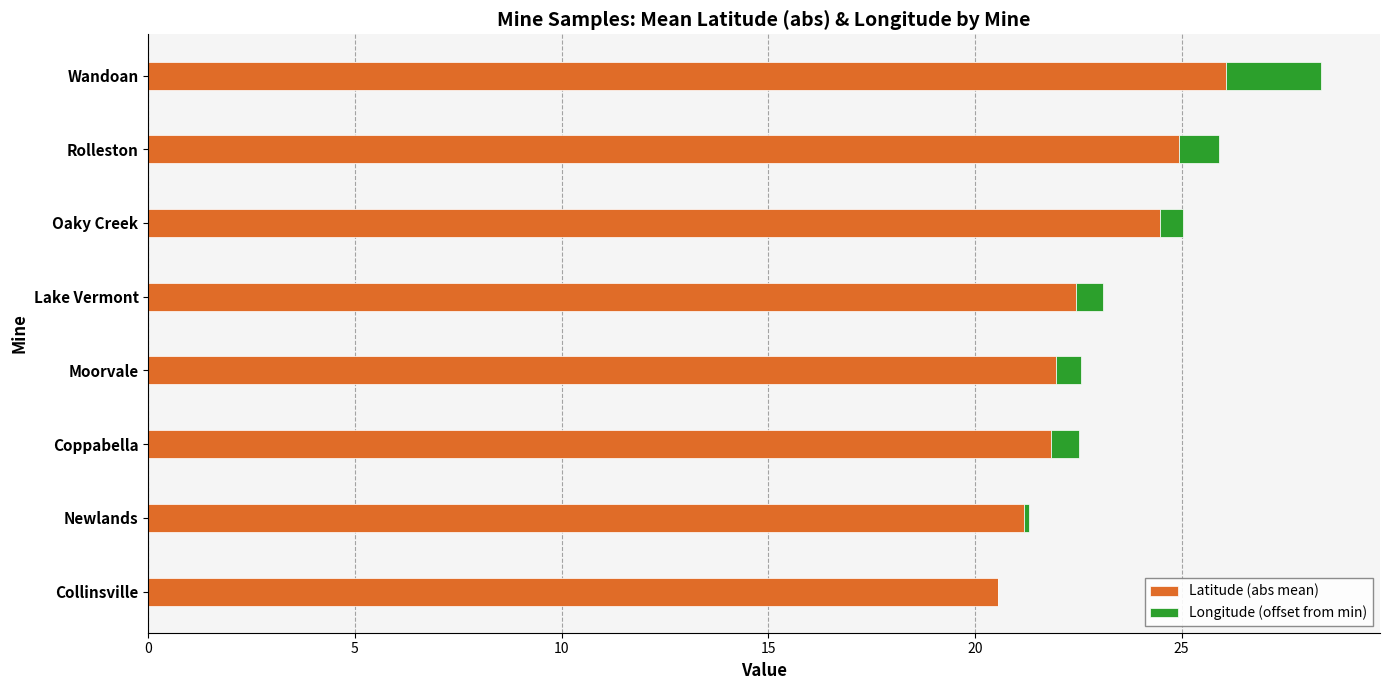

At which category is the sum across all series the highest?

Wandoan